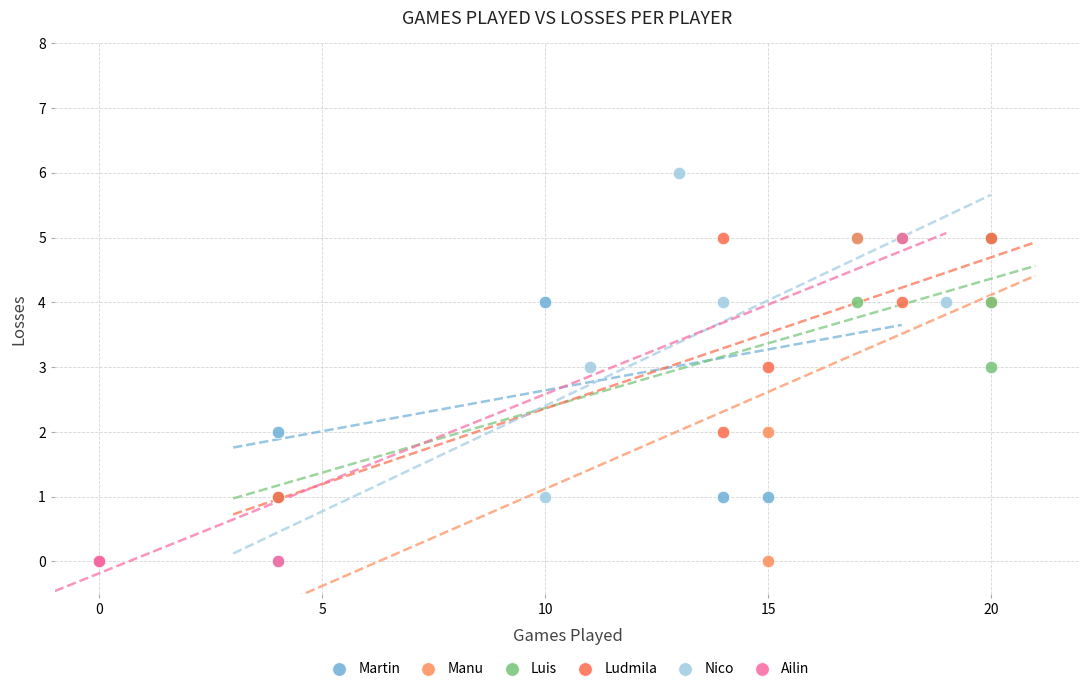

Which series has the largest Y range (max minus min)?

Nico